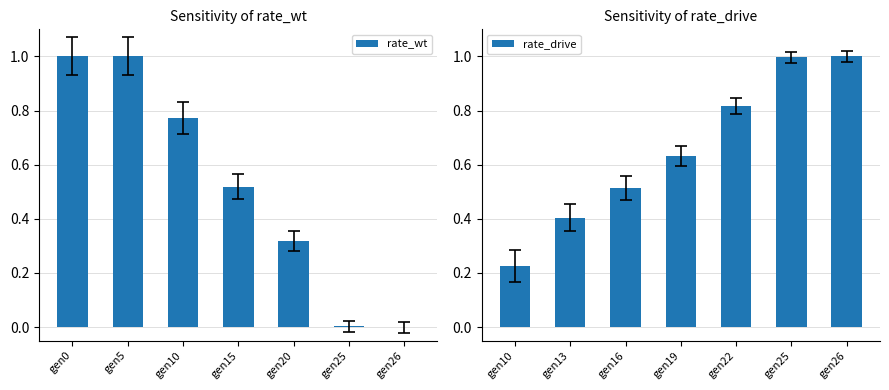

What is the average value of the rate_drive series?

0.7